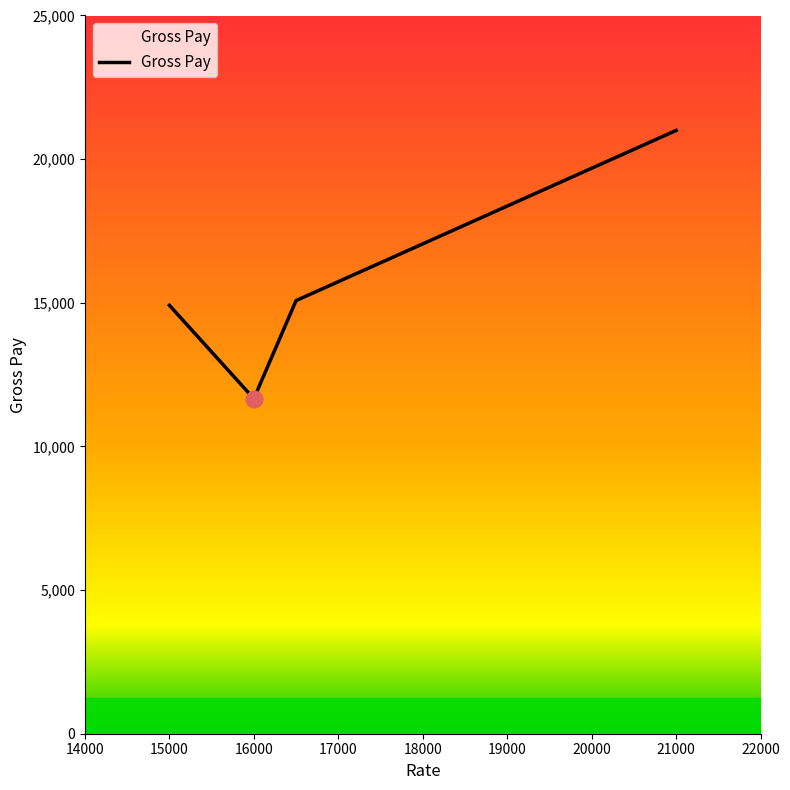

What is the greatest value displayed?

21000.0